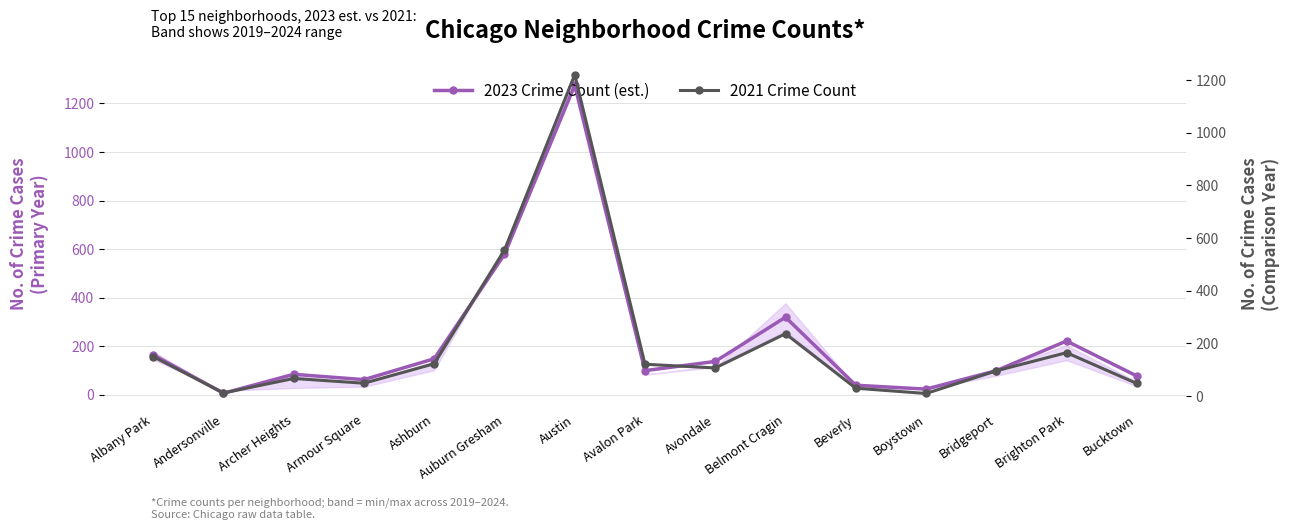

What is the highest value of the 2023 Crime Count (est.) series?

1275